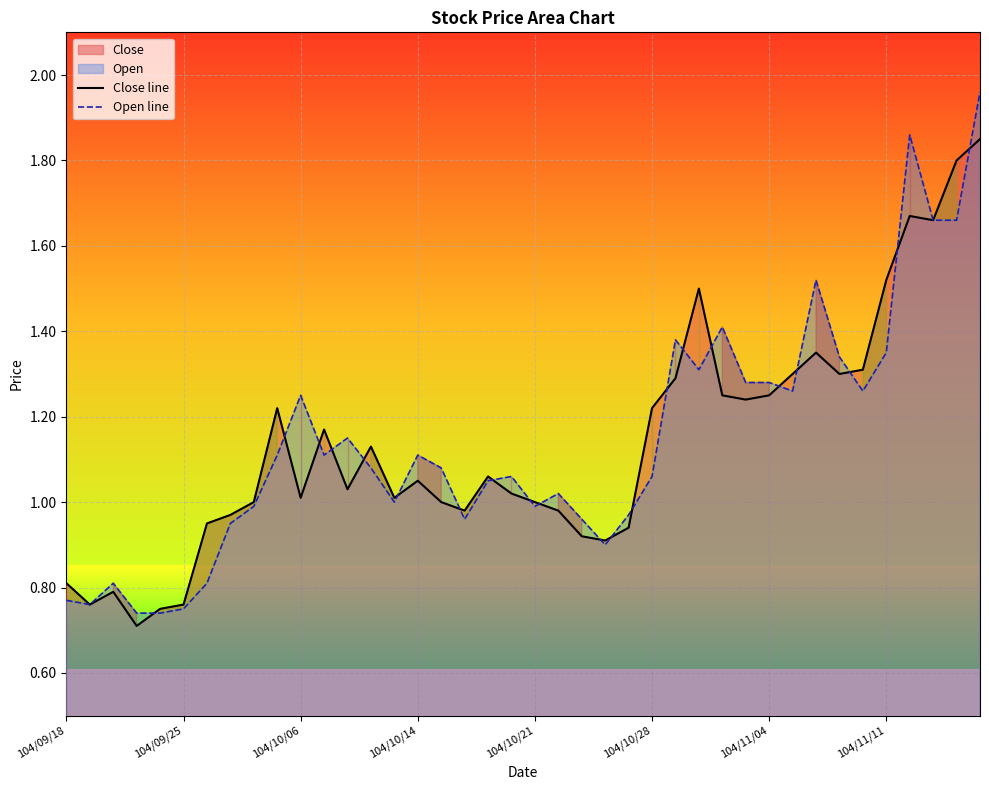

Which series has the largest range (max minus min)?

Open line